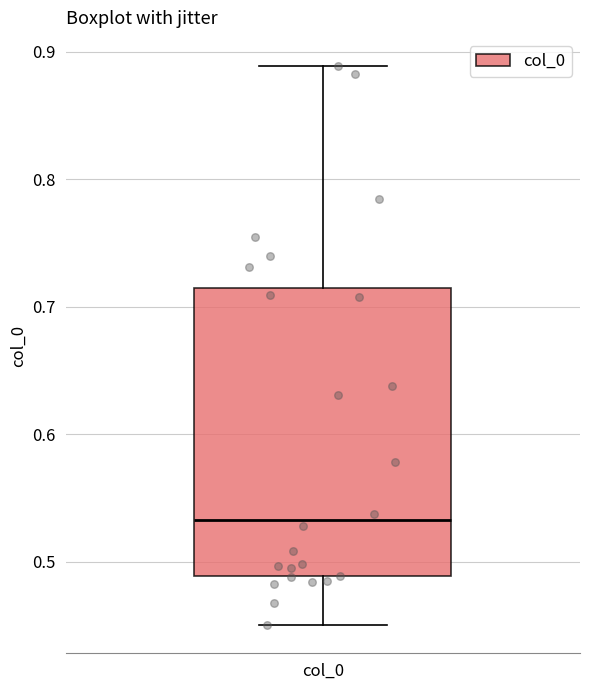

Transcribe this box plot: give where the median line is, the range the box spans, and where the two whiskers end, as read against the y-axis. The values are not printed on the chart, so give them approximately, as read against the axis.

median 0.53, box 0.49 to 0.71, whiskers 0.45 to 0.89